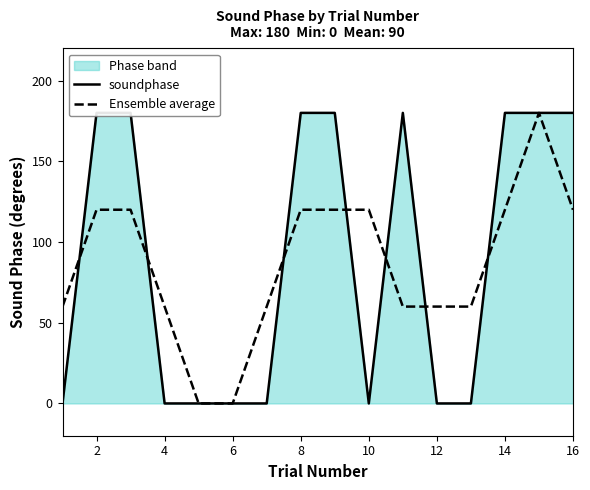

Does the chart display data point markers on the line(s)?

No